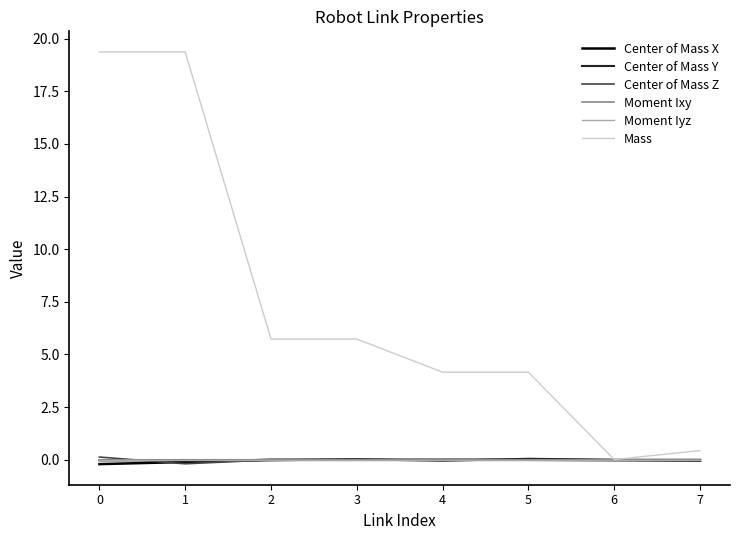

Is it true that Moment Iyz equals -0.0 at 7?

True